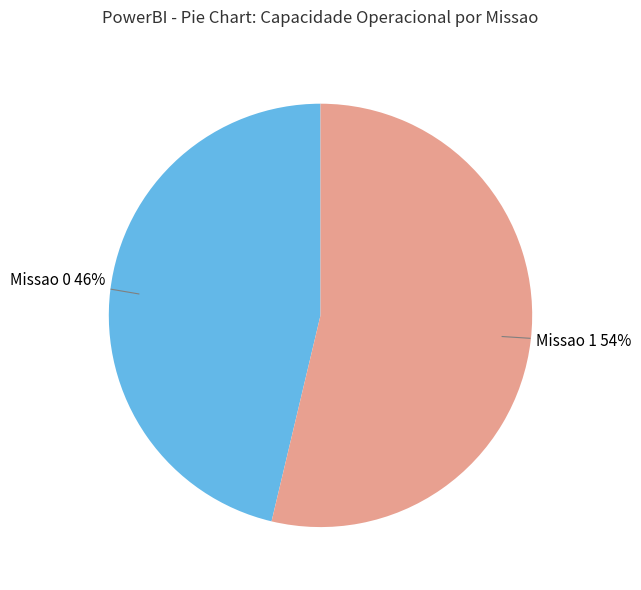

To the nearest percent, what is the average slice percentage?

50%